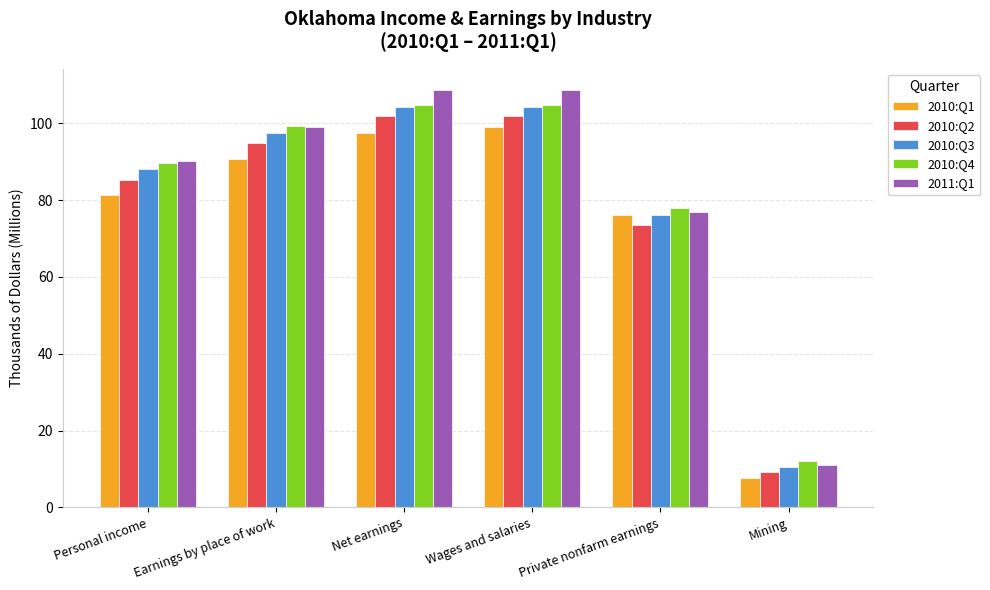

What is the sum of all 2010:Q1 values?

452.1